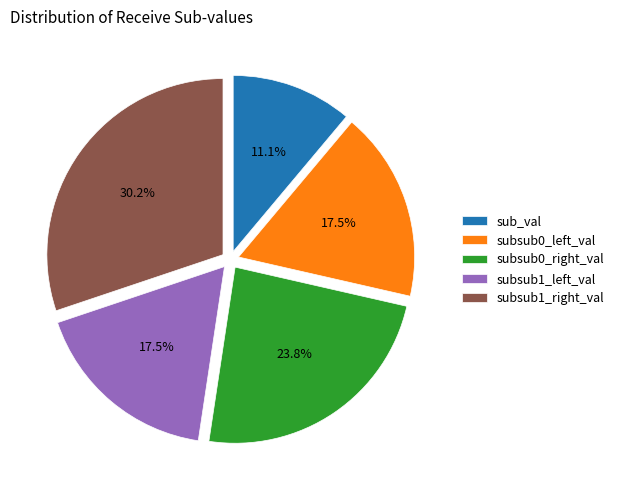

How many slices are in this pie chart?

5